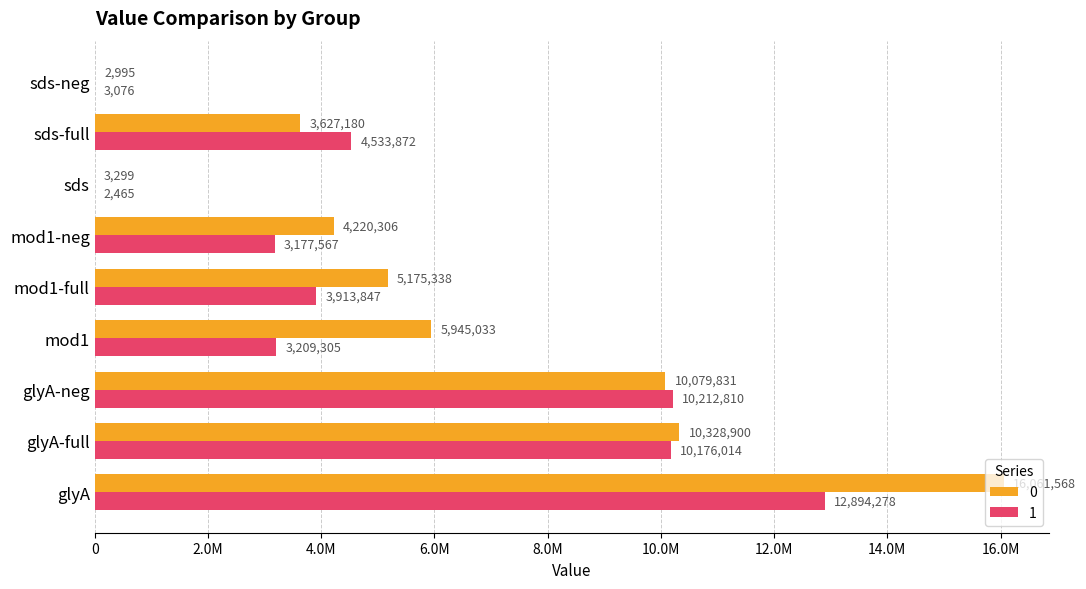

Which category has the highest value in the 1 series?

glyA